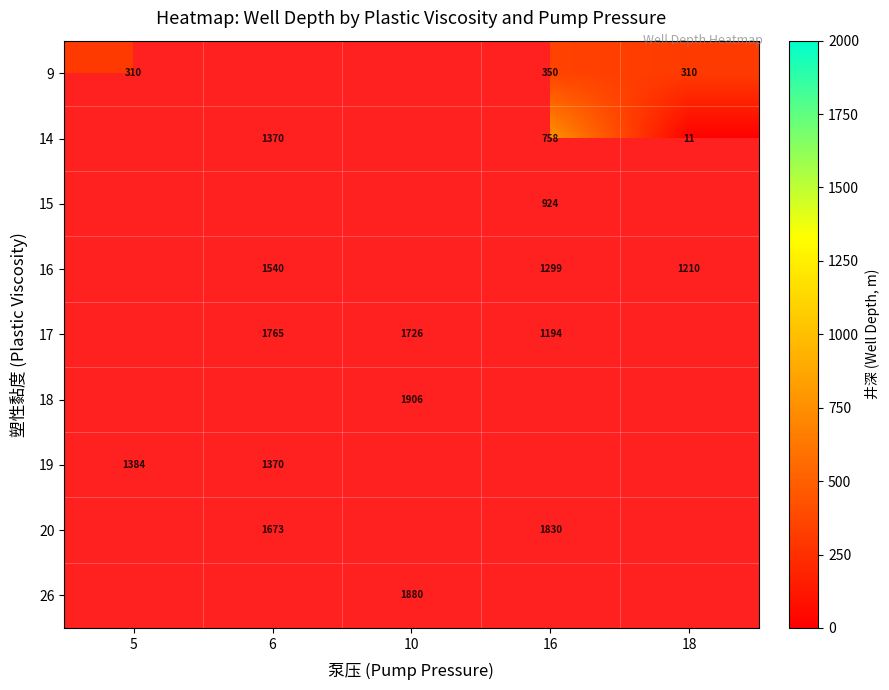

True or false: 15 has a value of 1540.4 at 16.

False